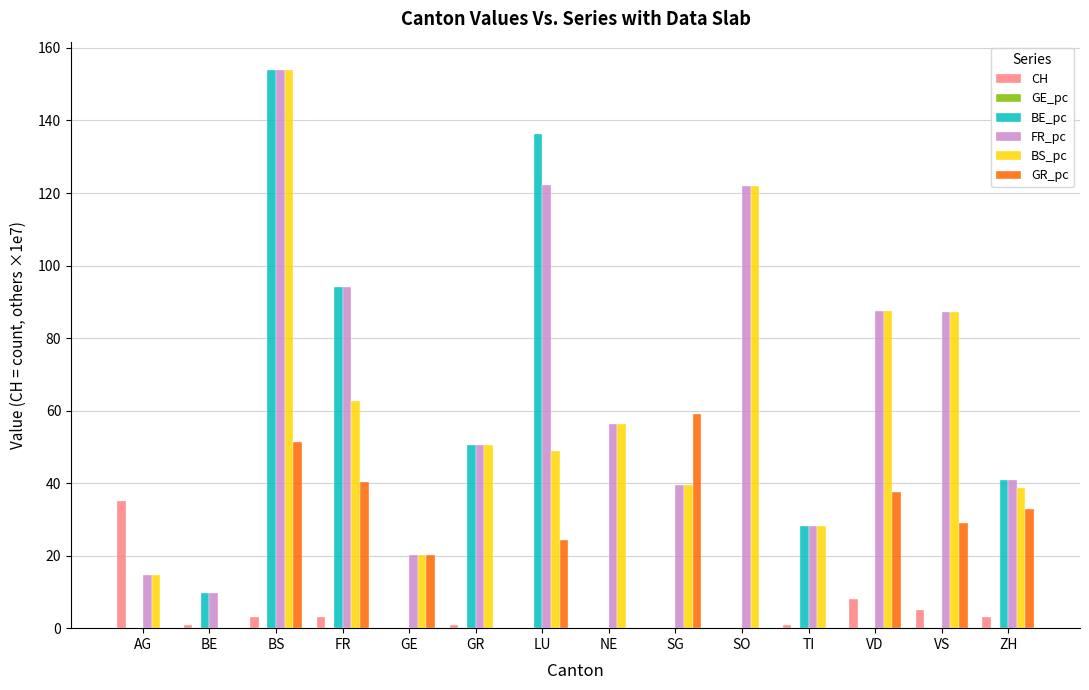

How many data points in BE_pc are above 9?

7